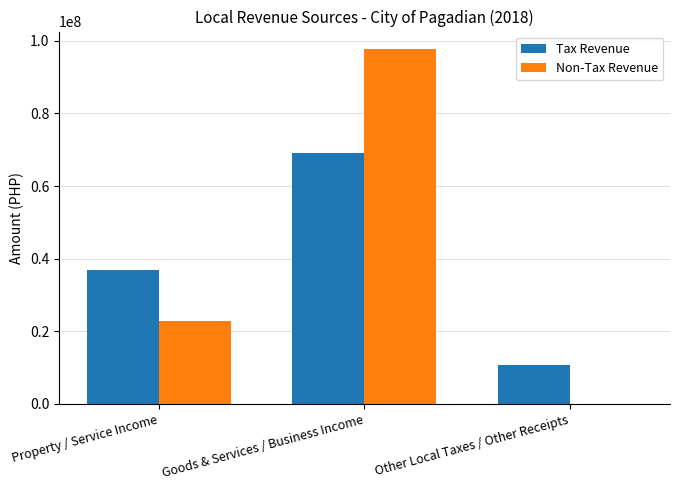

At which label does Tax Revenue reach its peak?

Goods & Services / Business Income